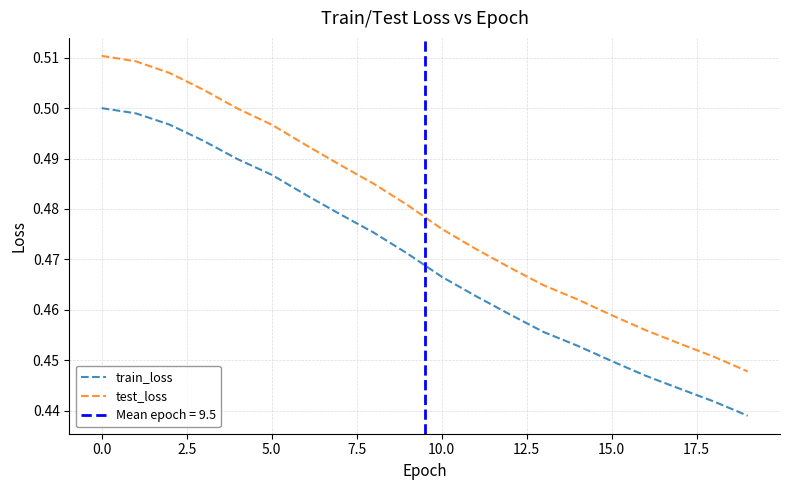

What are all the series names shown in the legend?

train_loss, test_loss